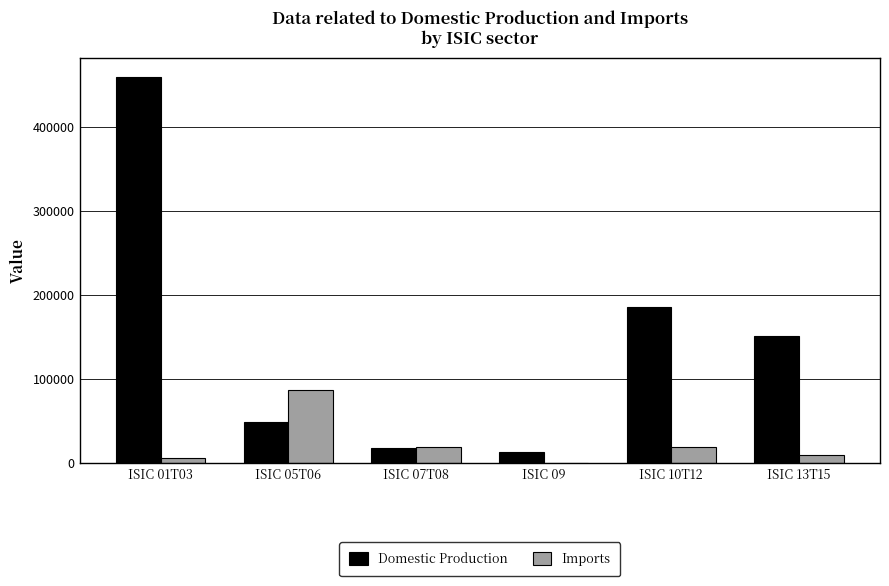

Between ISIC 05T06 and ISIC 09, which series saw the biggest shift?

Imports